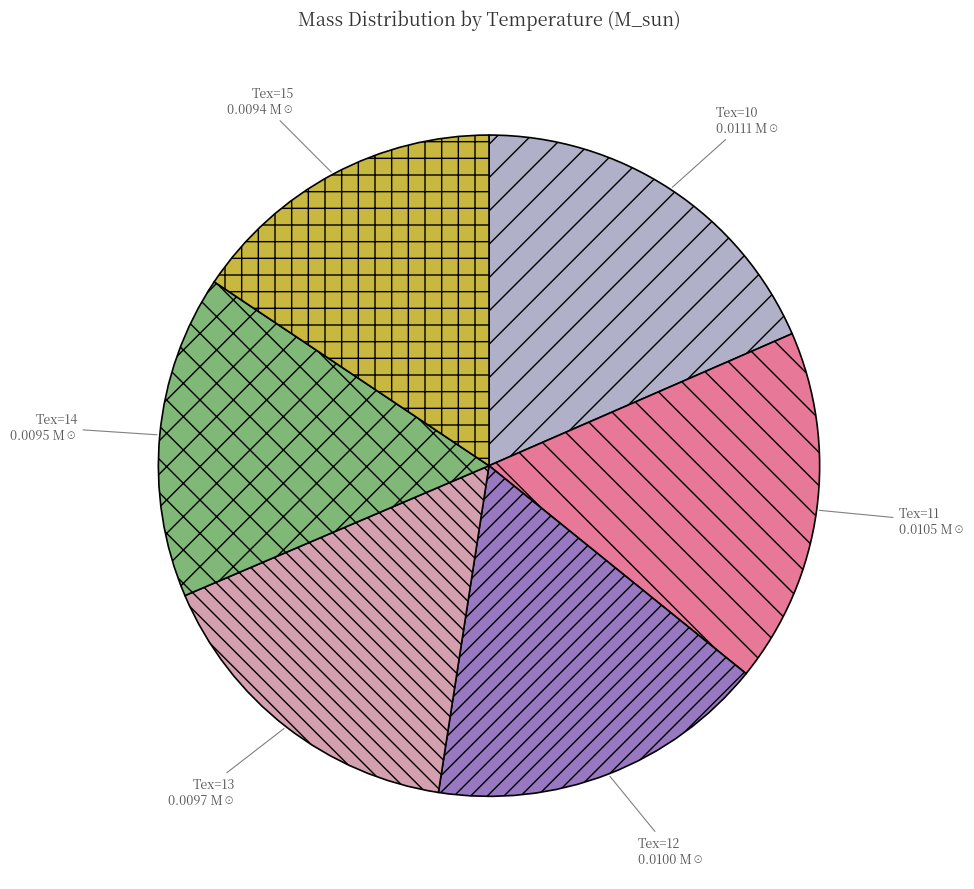

Is there a majority slice in this chart?

No